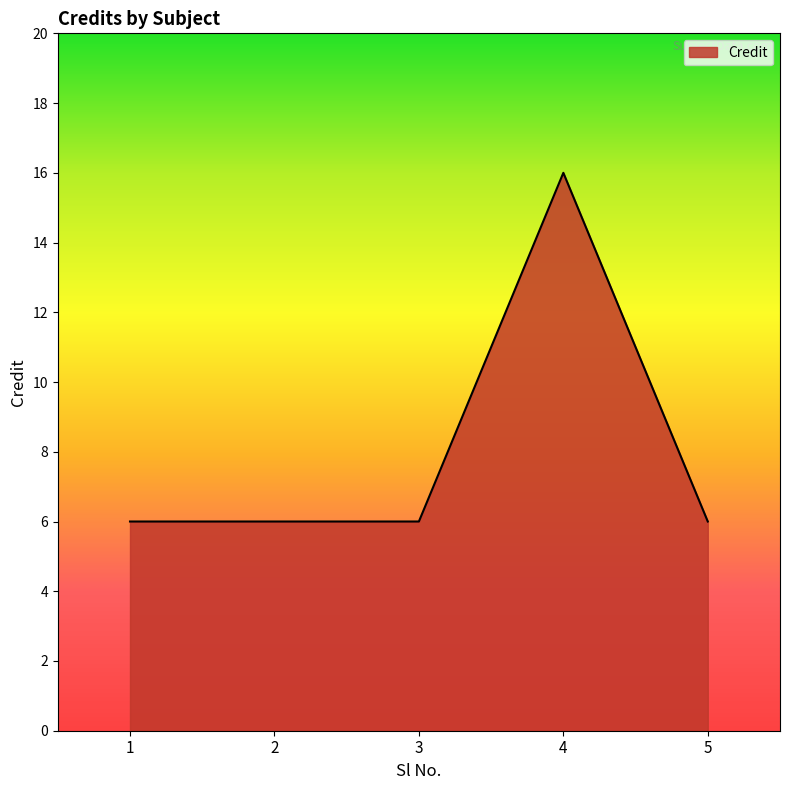

What is the minimum value shown in the chart?

6